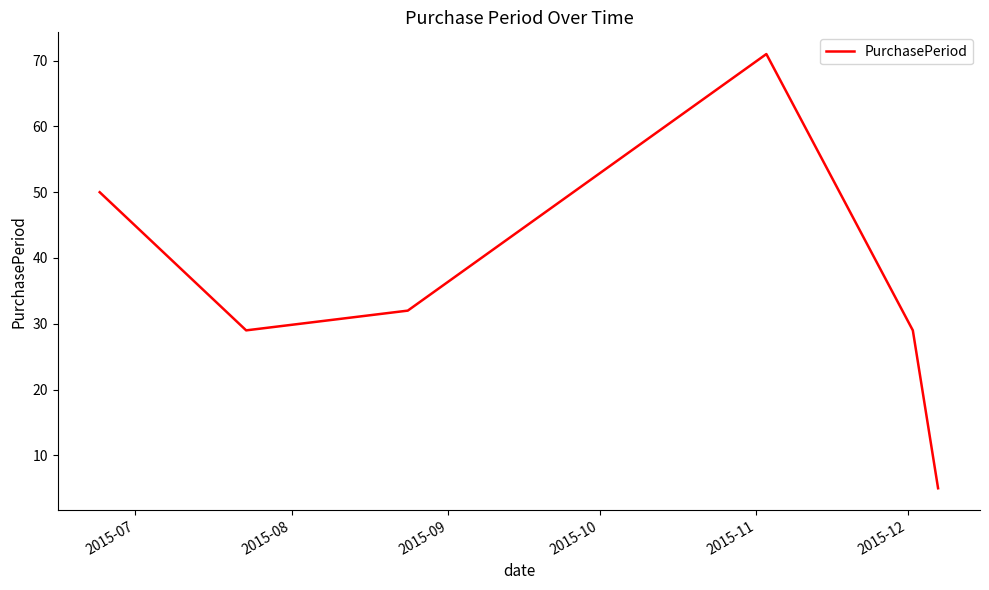

How many values are below 32?

3